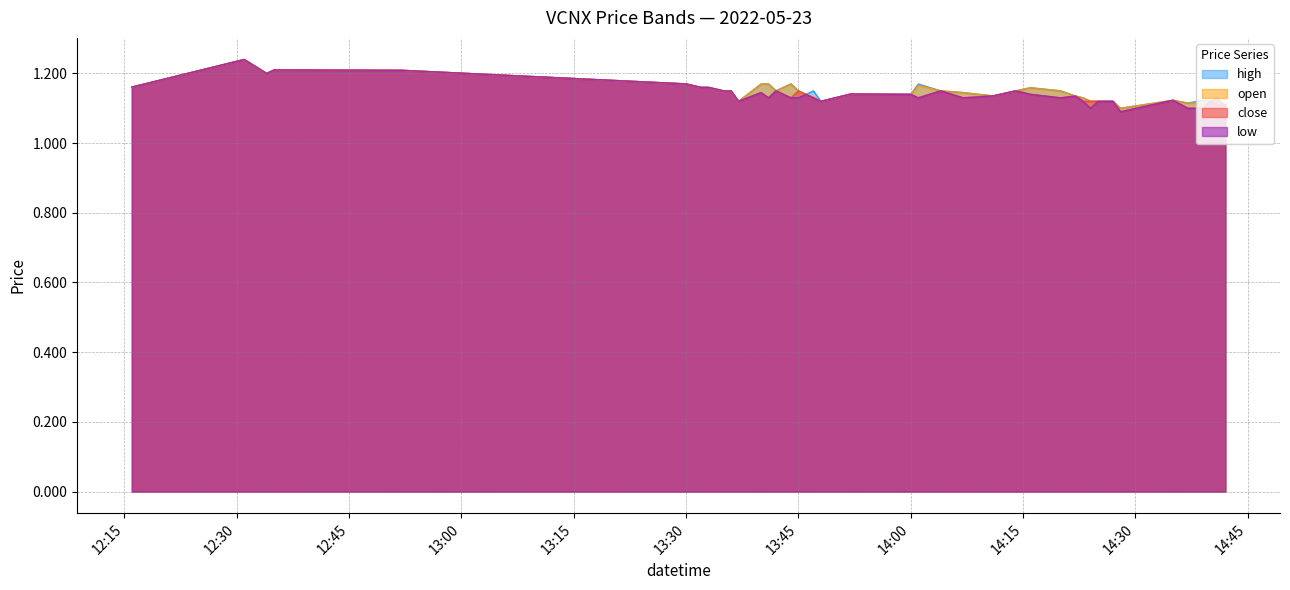

What is the greatest value displayed?

1.2